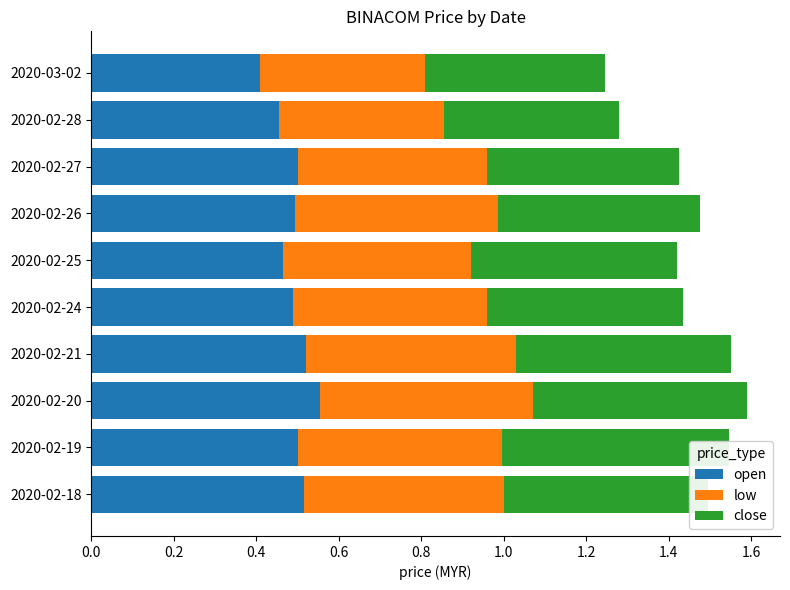

Reading left to right, transcribe all the data shown in this chart.

open: 0.5	0.5	0.6	0.5	0.5	0.5	0.5	0.5	0.5	0.4
low: 0.5	0.5	0.5	0.5	0.5	0.5	0.5	0.5	0.4	0.4
close: 0.5	0.6	0.5	0.5	0.5	0.5	0.5	0.5	0.4	0.4